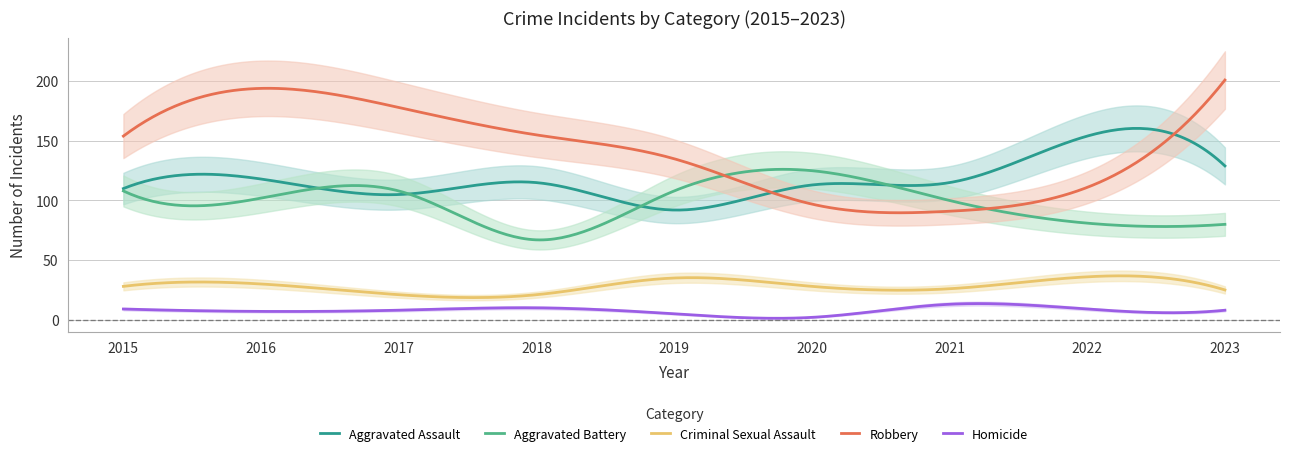

Reading left to right, transcribe all the data shown in this chart.

Aggravated Assault: 110	118	105	115	92	113	115	154	129
Aggravated Battery: 108	102	108	67	108	125	100	81	80
Criminal Sexual Assault: 28	30	21	21	35	28	26	36	25
Homicide: 9	7	8	10	5	2	13	9	8
Robbery: 154	194	178	155	135	97	91	111	201